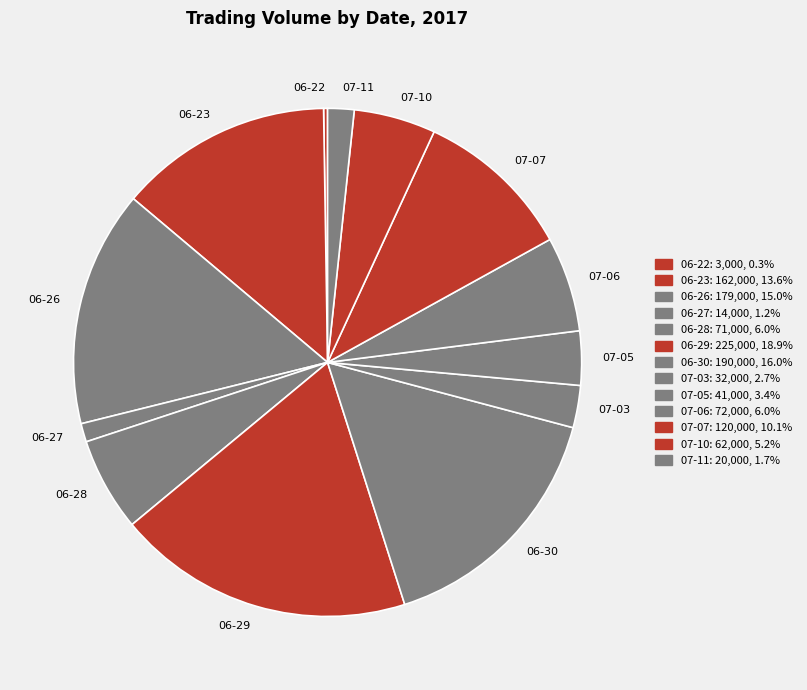

Combined, do 07-03 and 06-26 account for over 50%?

No